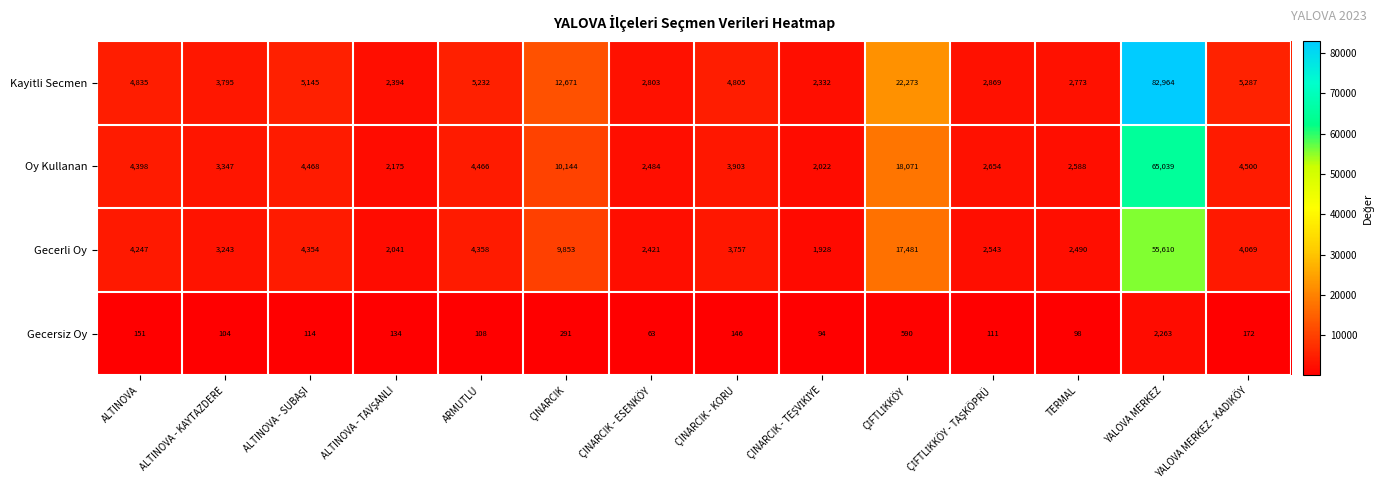

At which label does Gecerli Oy first exceed 4069?

ALTINOVA